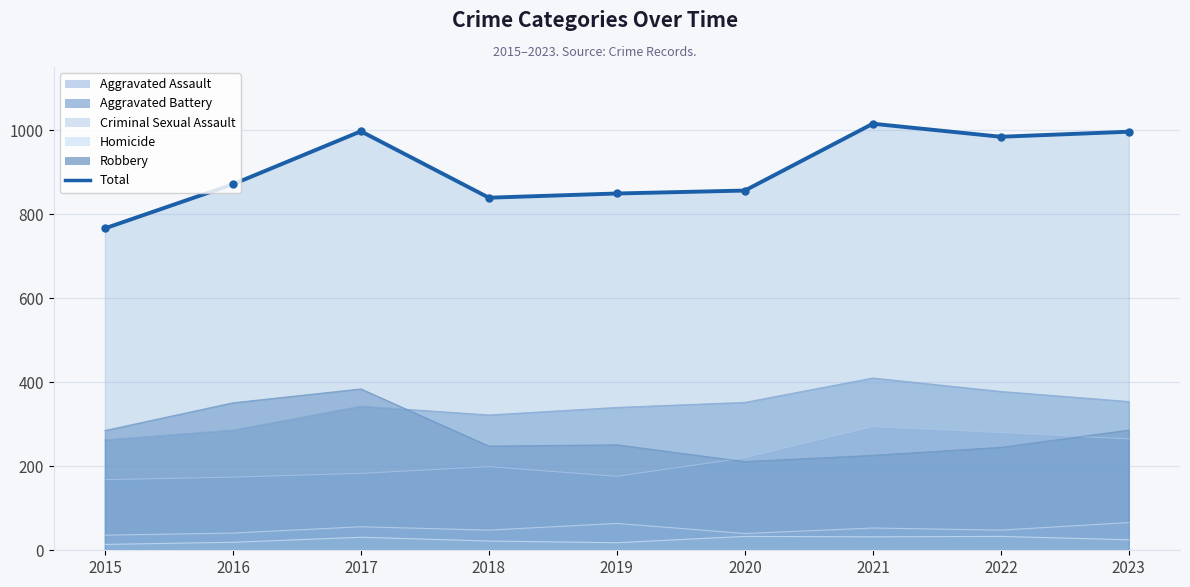

What is the difference between the second highest and second lowest values?

158